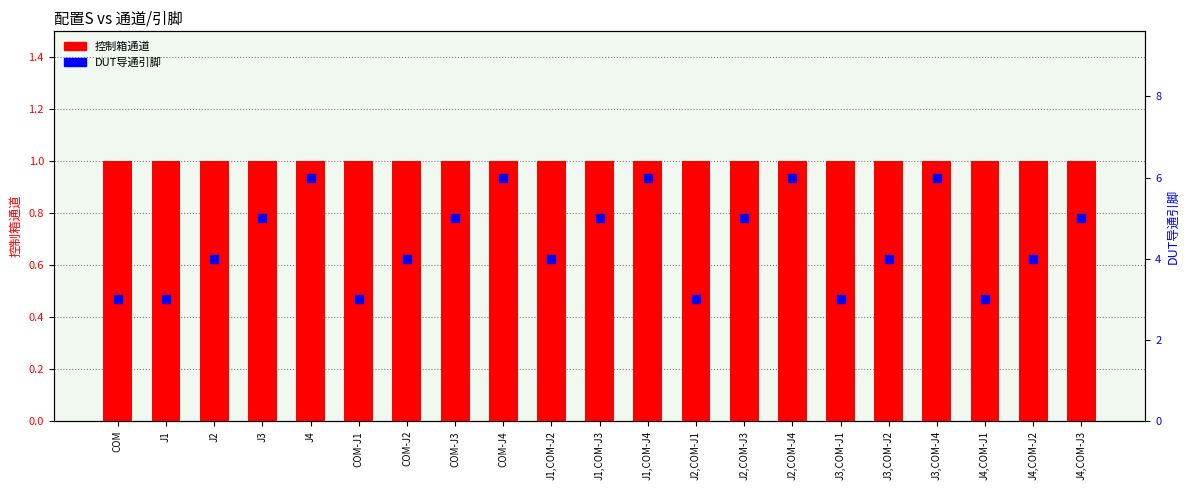

Which series contains the highest Y value?

DUT导通引脚